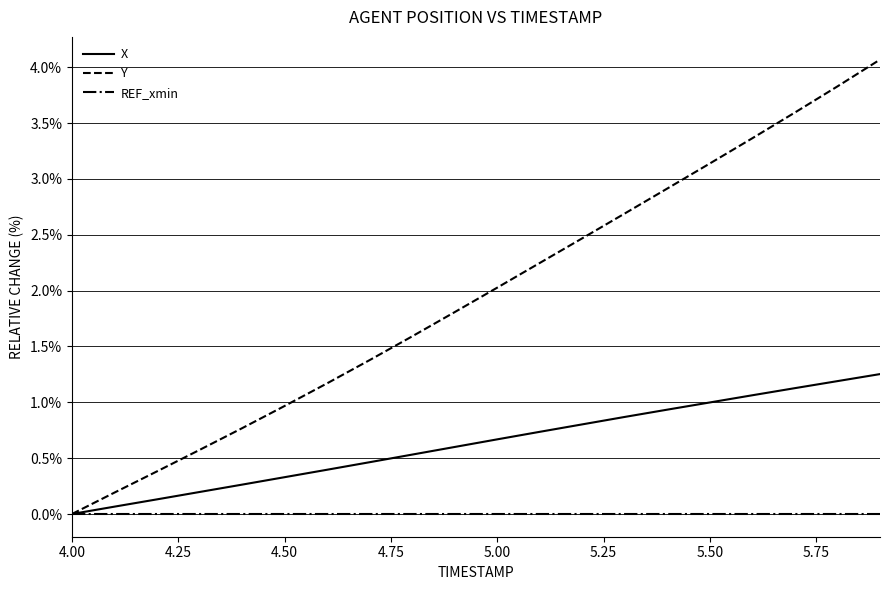

What is the maximum value shown in the chart?

4.1